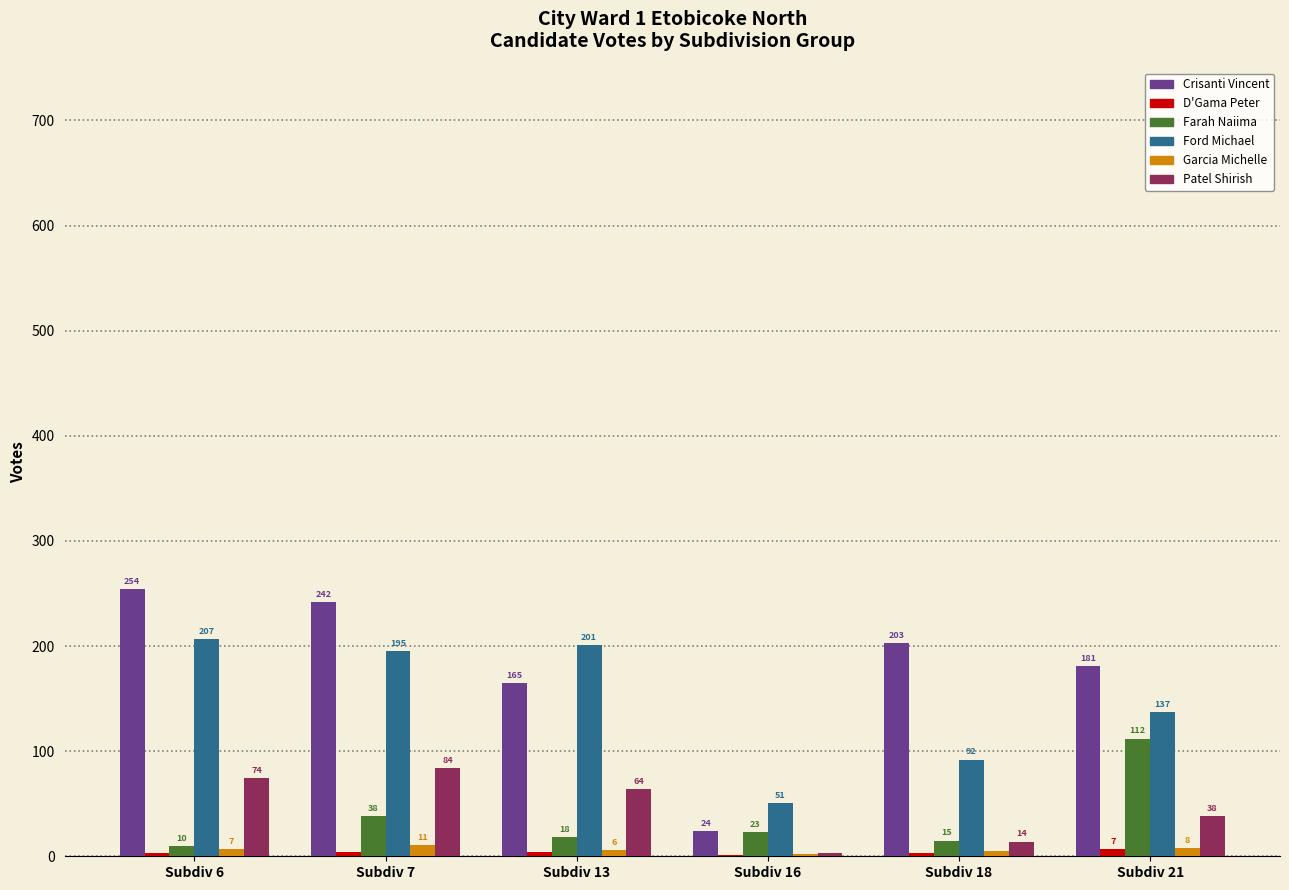

Which series changed the most between Subdiv 7 and Subdiv 18?

Ford Michael